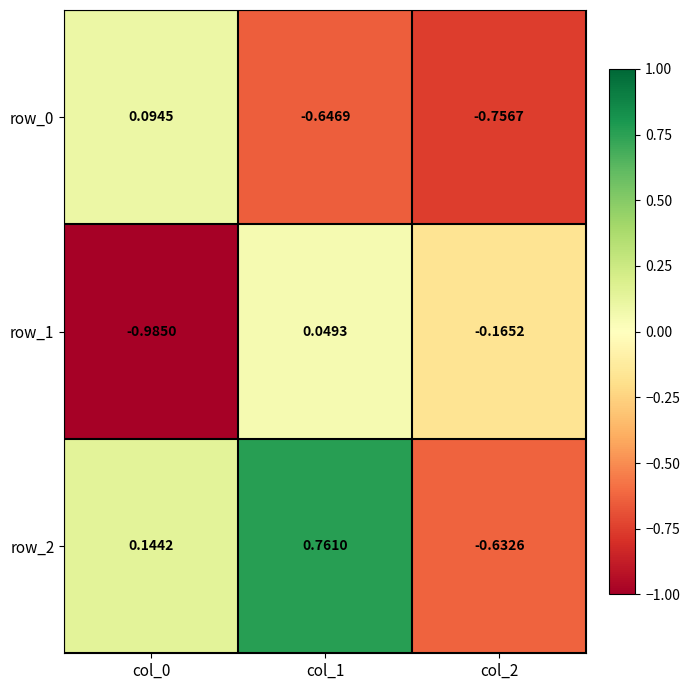

Is the value of row_2 at col_2 greater than the value of row_1 at col_1?

No